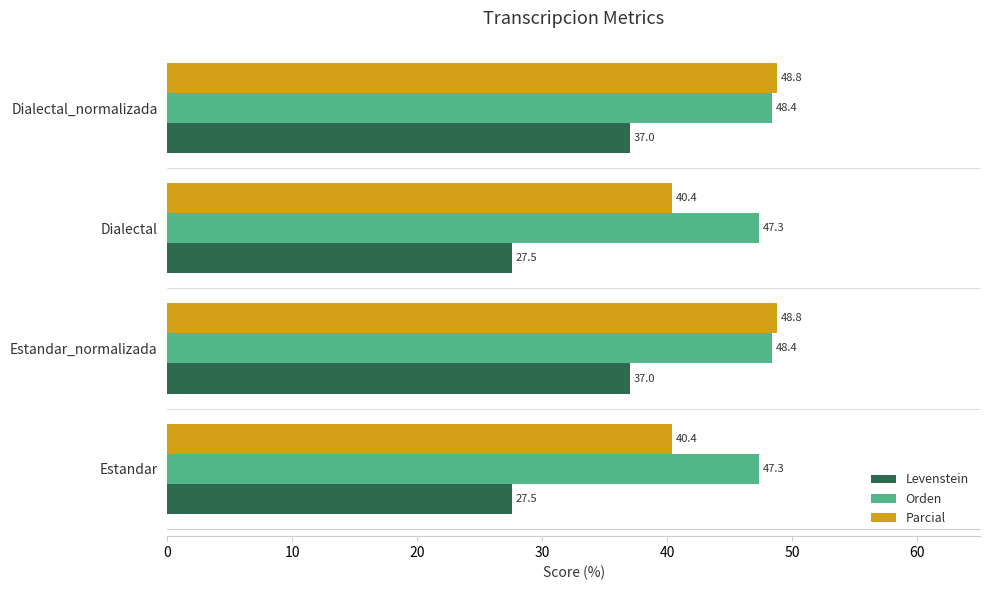

What is the difference between the maximum and second lowest values in the Levenstein series?

9.5